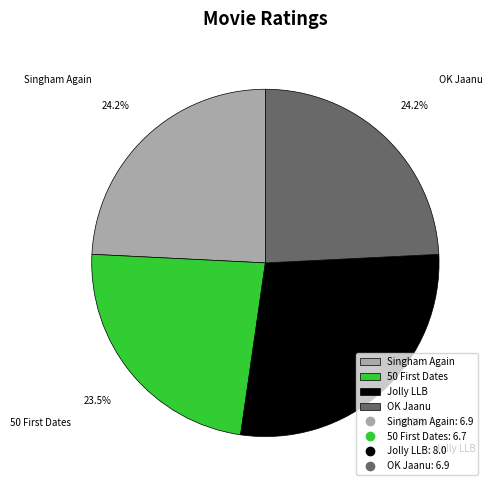

What is the smallest slice in the pie chart?

50 First Dates